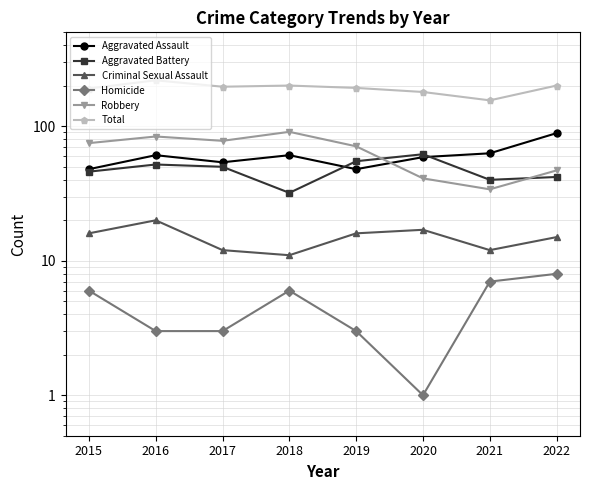

The value of Homicide at 2020 is 1. True or false?

True